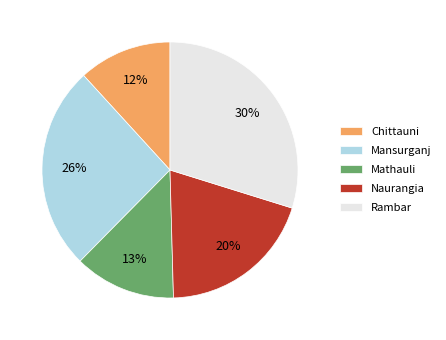

To the nearest percent, what is the difference between the largest and smallest slice percentages?

18%